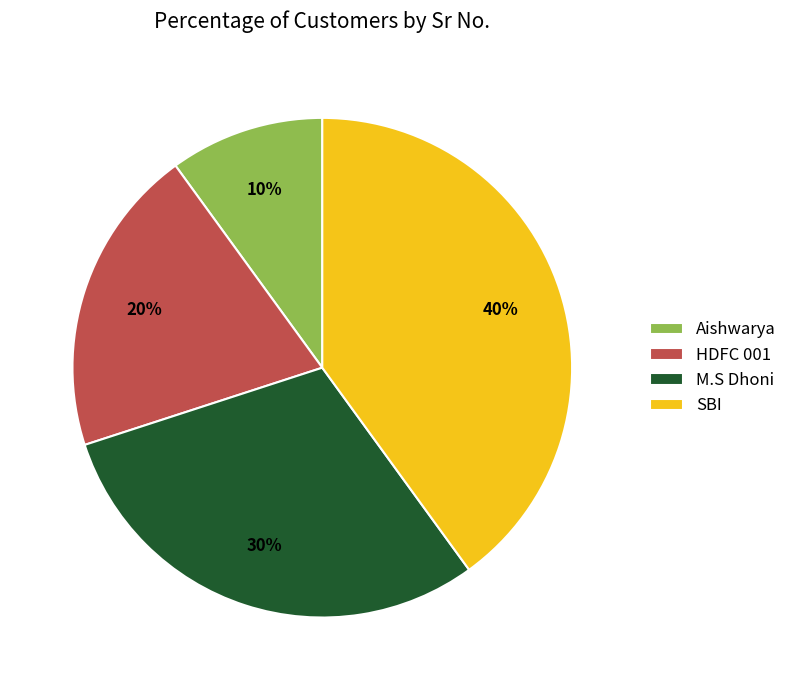

Do HDFC 001 and Aishwarya together represent more than half of the pie?

No